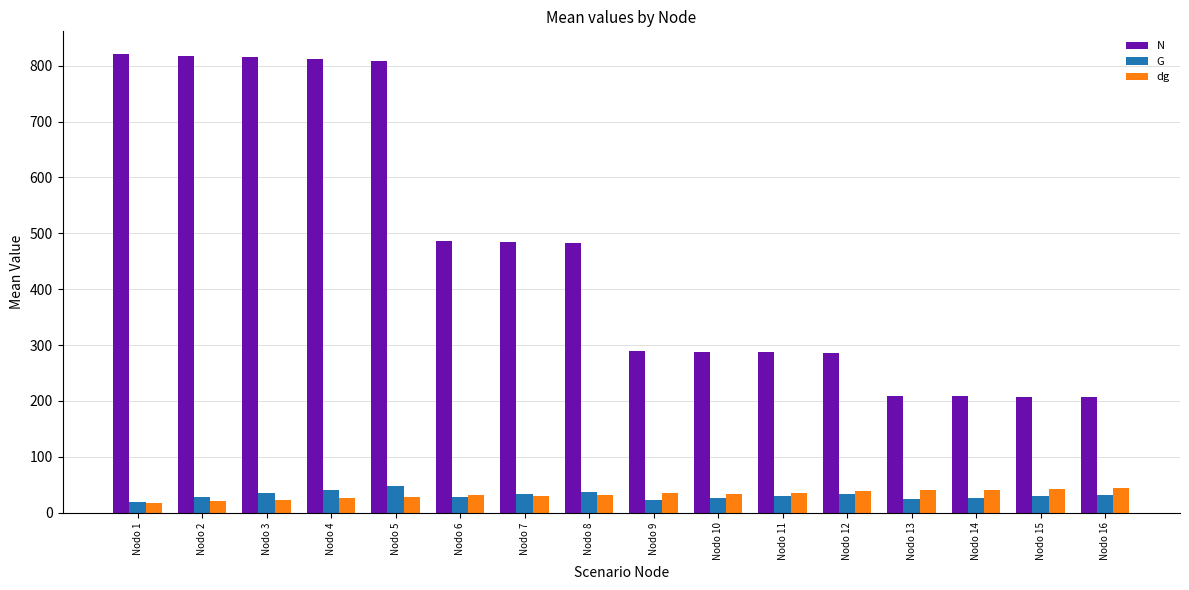

What is the sum of the N values at Nodo 16 and Nodo 3?

1021.8